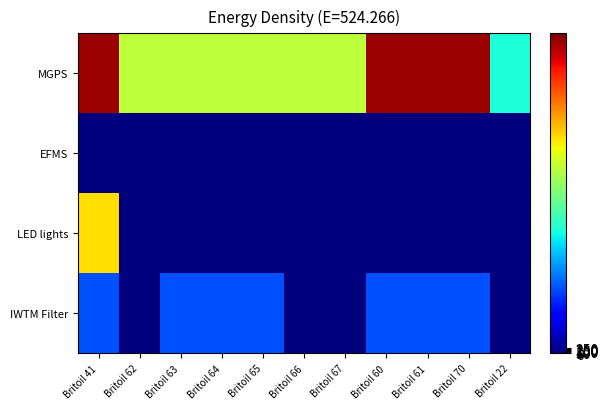

Reading right to left, extract all data points from this chart.

MGPS: Britoil 22=6171.7	Britoil 70=15600.0	Britoil 61=15600.0	Britoil 60=15600.0	Britoil 67=9257.5	Britoil 66=9257.5	Britoil 65=9257.5	Britoil 64=9257.5	Britoil 63=9257.5	Britoil 62=9257.5	Britoil 41=15600.0
EFMS: Britoil 22=0.0	Britoil 70=0.0	Britoil 61=0.0	Britoil 60=0.0	Britoil 67=0.0	Britoil 66=0.0	Britoil 65=0.0	Britoil 64=0.0	Britoil 63=0.0	Britoil 62=0.0	Britoil 41=0.0
LED lights: Britoil 22=0.0	Britoil 70=0.0	Britoil 61=0.0	Britoil 60=0.0	Britoil 67=0.0	Britoil 66=0.0	Britoil 65=0.0	Britoil 64=0.0	Britoil 63=0.0	Britoil 62=0.0	Britoil 41=10790.0
IWTM Filter: Britoil 22=0.0	Britoil 70=3250.0	Britoil 61=3250.0	Britoil 60=3250.0	Britoil 67=0.0	Britoil 66=0.0	Britoil 65=3250.0	Britoil 64=3250.0	Britoil 63=3250.0	Britoil 62=0.0	Britoil 41=3250.0